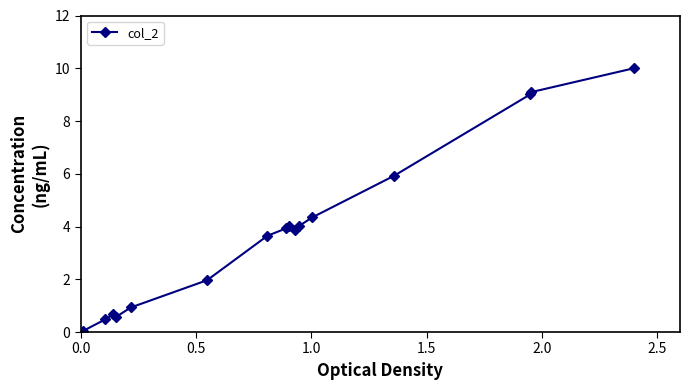

What is the value of the 7th point from the left?

3.6